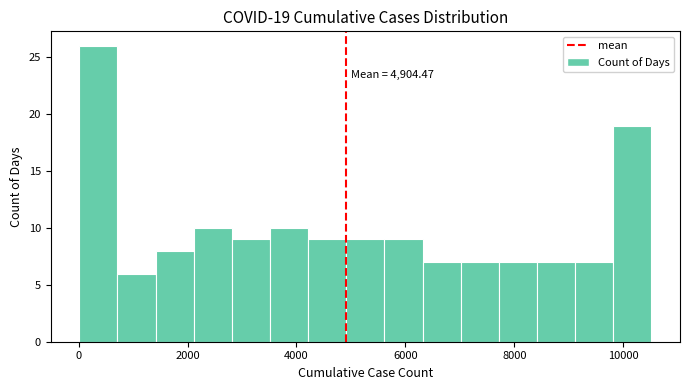

Around what value on the x-axis is the tallest bar? Give the approximate position of its centre, as read against the axis.

400